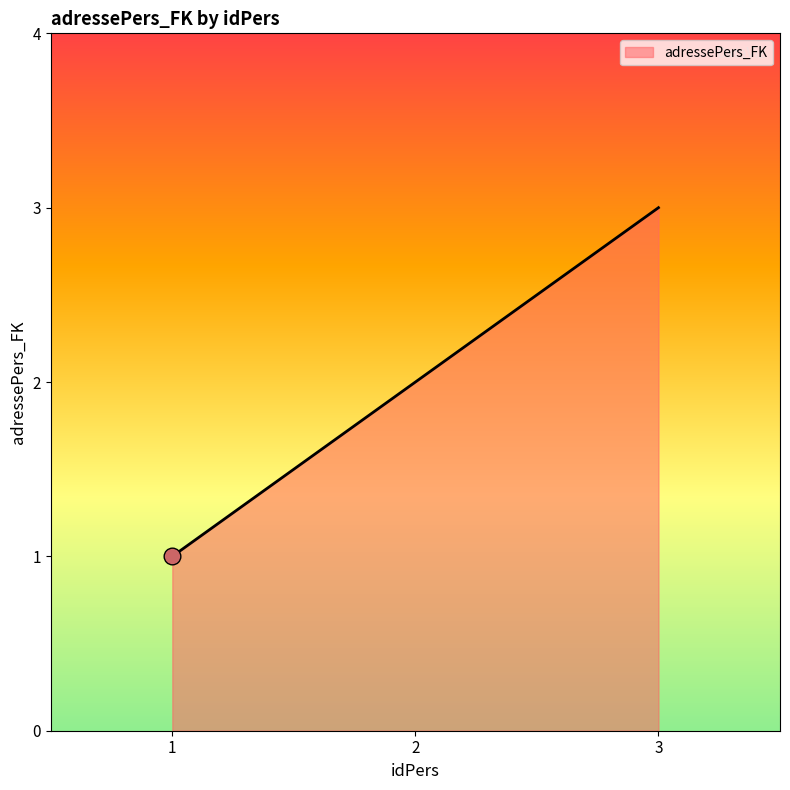

Reading right to left, what are all the values shown in this chart?

3	2	1